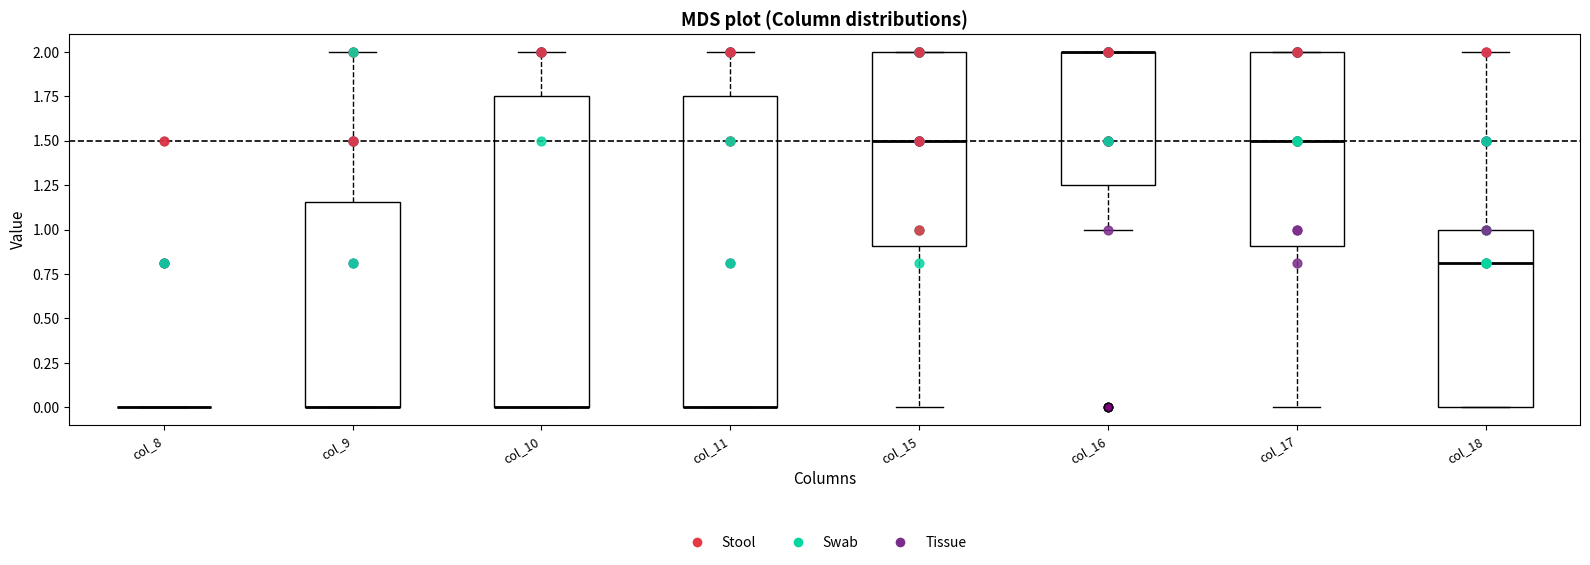

Reading left to right, read every box against the y-axis: the position of its median line, the range the box covers, and the ends of its whiskers. The values are not printed on the chart, so give them approximately, as read against the axis.

col_8: box collapsed to a line at 0.00, whiskers 0.00 to 0.00
col_9: median 0.00 (drawn on the box's lower edge), box 0.00 to 1.15, whiskers 0.00 to 2.00
col_10: median 0.00 (drawn on the box's lower edge), box 0.00 to 1.75, whiskers 0.00 to 2.00
col_11: median 0.00 (drawn on the box's lower edge), box 0.00 to 1.75, whiskers 0.00 to 2.00
col_15: median 1.50, box 0.90 to 2.00, whiskers 0.00 to 2.00
col_16: median 2.00 (drawn on the box's upper edge), box 1.25 to 2.00, whiskers 1.00 to 2.00
col_17: median 1.50, box 0.90 to 2.00, whiskers 0.00 to 2.00
col_18: median 0.80, box 0.00 to 1.00, whiskers 0.00 to 2.00